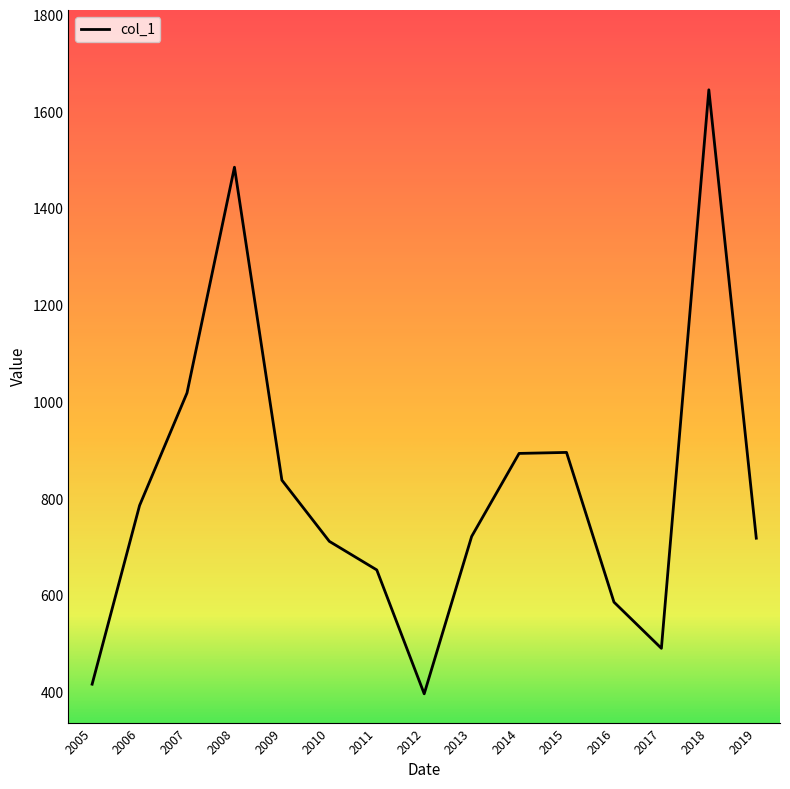

How many lines are shown in the chart?

1